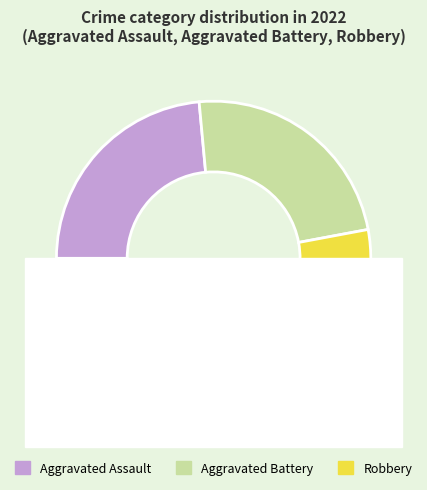

What percentage is the Aggravated Battery slice, to the nearest percent?

24%